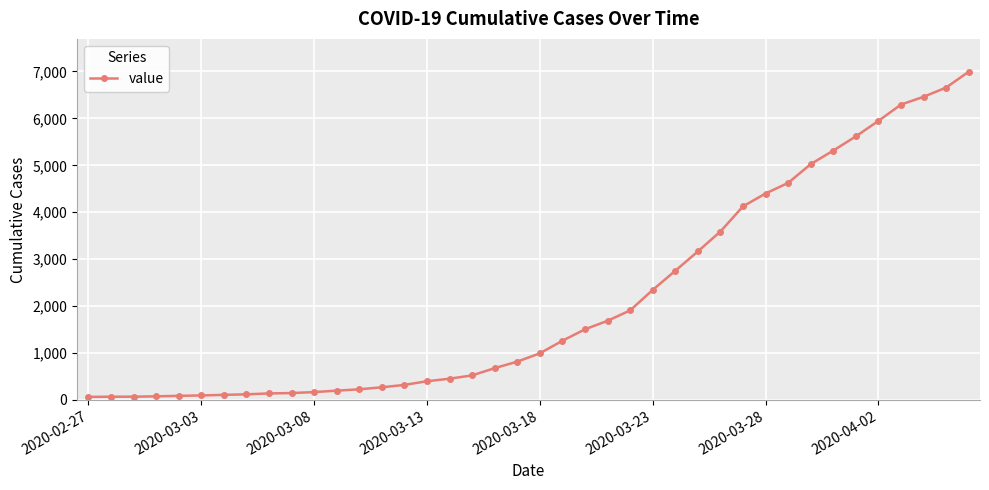

What is the average value?

2142